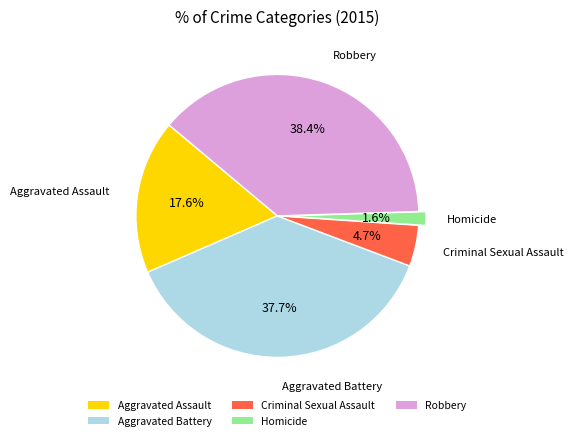

To the nearest percent, what portion does Aggravated Assault represent?

18%